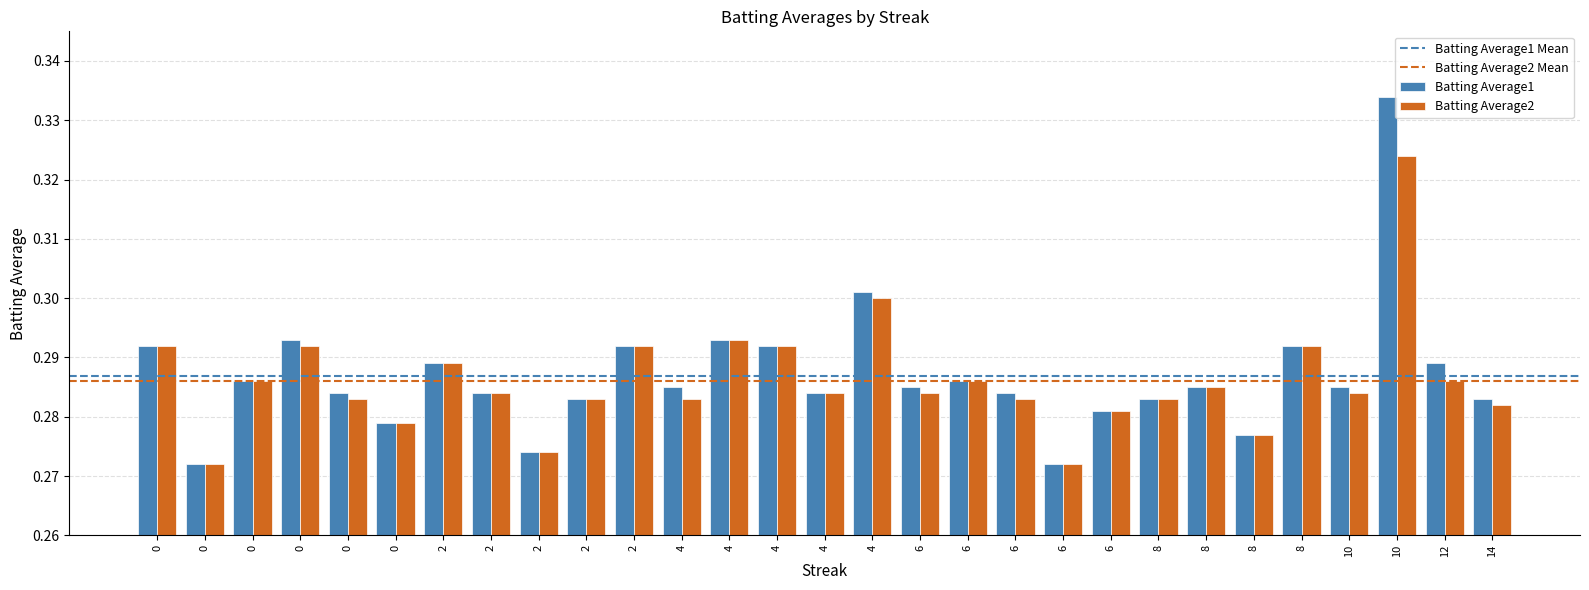

What is the sum of all Batting Average2 values?

8.3